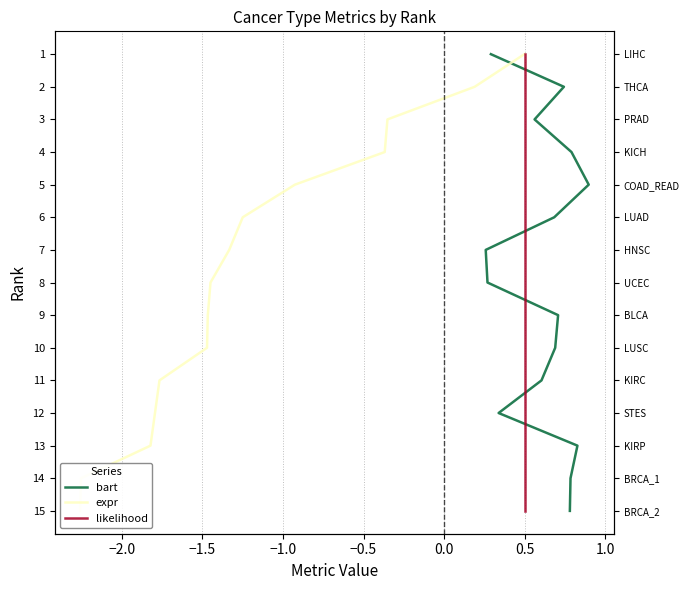

True or false: expr and bart intersect in this chart.

False